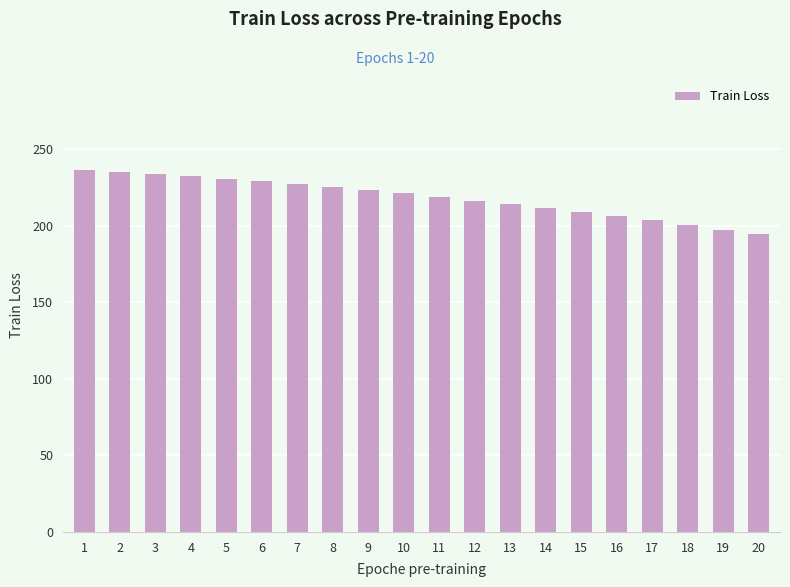

Count the number of categories in the chart.

20